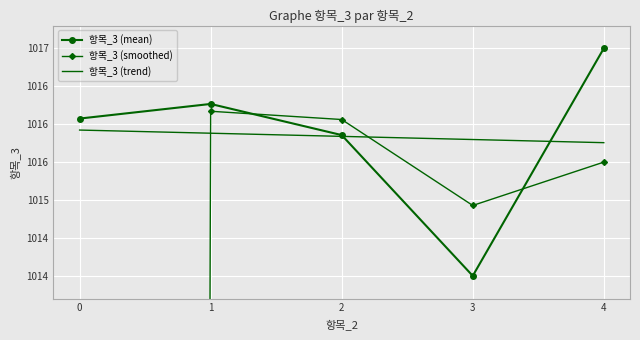

Is the value of 항목_3 (mean) at 4 greater than the value of 항목_3 (smoothed) at 0?

Yes